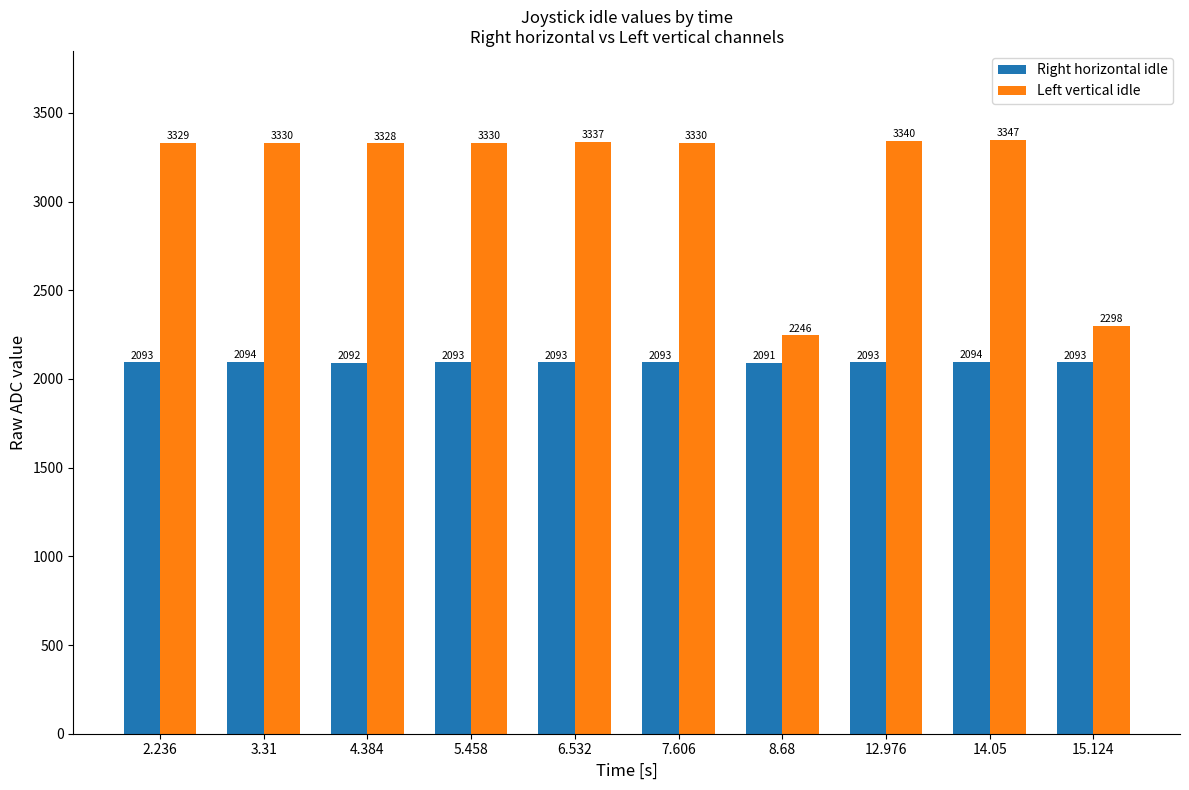

Reading left to right, extract all data points from this chart.

Right horizontal idle: 2.236=2093	3.31=2094	4.384=2092	5.458=2093	6.532=2093	7.606=2093	8.68=2091	12.976=2093	14.05=2094	15.124=2093
Left vertical idle: 2.236=3329	3.31=3330	4.384=3328	5.458=3330	6.532=3337	7.606=3330	8.68=2246	12.976=3340	14.05=3347	15.124=2298